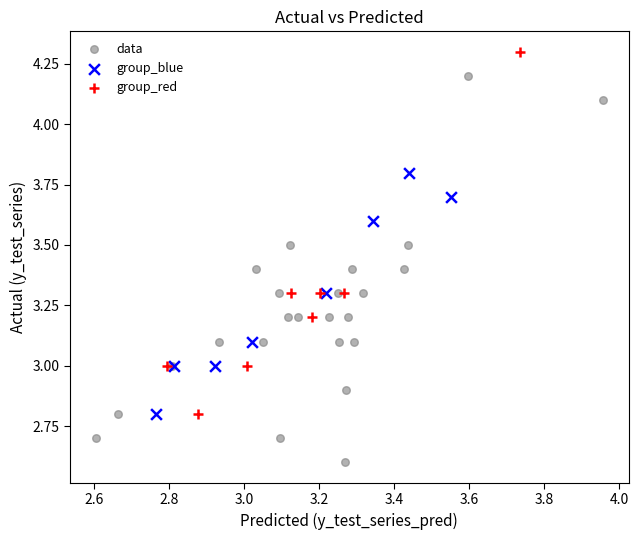

Which series reaches the minimum Y coordinate?

data